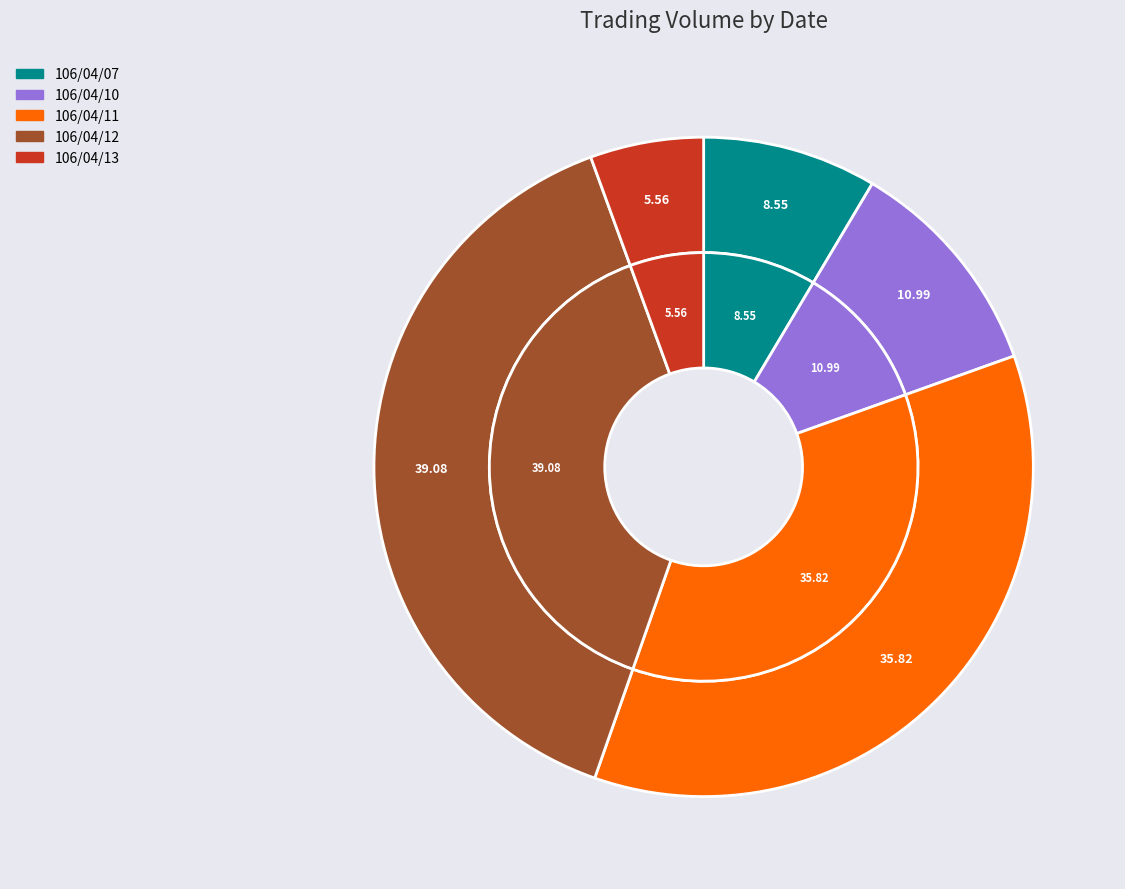

True or false: 106/04/07 accounts for 1% of the total.

False